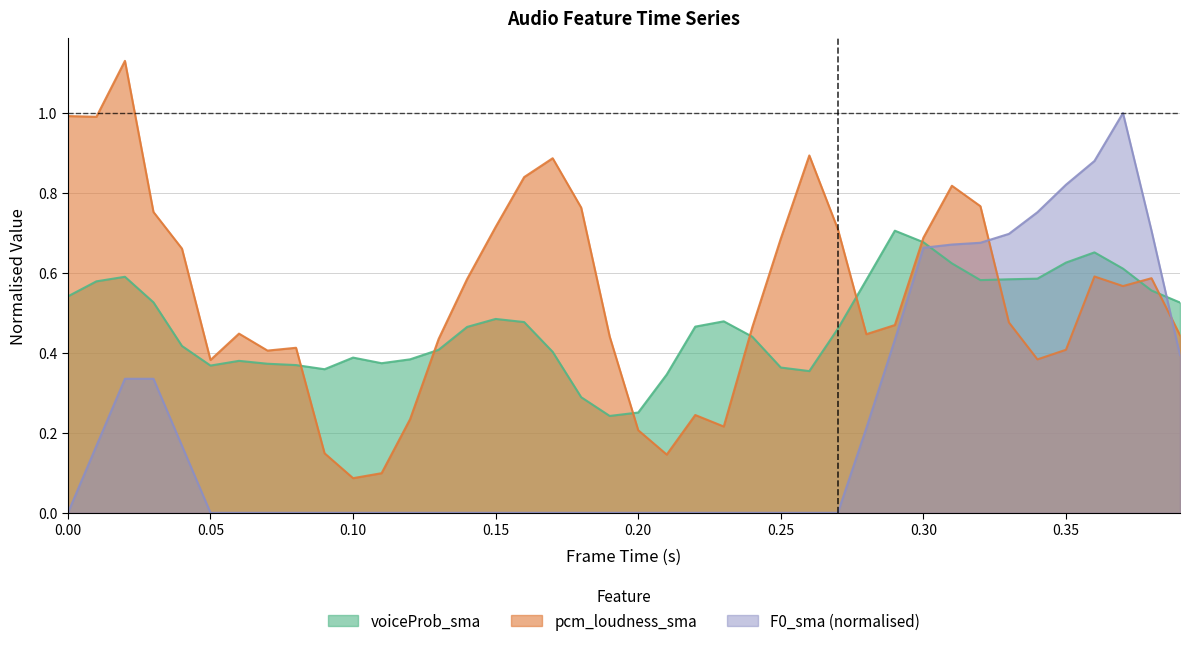

Reading left to right, list all the values displayed in this chart.

voiceProb_sma: 0.5	0.6	0.6	0.5	0.4	0.4	0.4	0.4	0.4	0.4	0.4	0.4	0.4	0.4	0.5	0.5	0.5	0.4	0.3	0.2	0.3	0.3	0.5	0.5	0.4	0.4	0.4	0.5	0.6	0.7	0.7	0.6	0.6	0.6	0.6	0.6	0.7	0.6	0.6	0.5
pcm_loudness_sma: 1.0	1.0	1.1	0.8	0.7	0.4	0.4	0.4	0.4	0.1	0.1	0.1	0.2	0.4	0.6	0.7	0.8	0.9	0.8	0.4	0.2	0.1	0.2	0.2	0.5	0.7	0.9	0.7	0.4	0.5	0.7	0.8	0.8	0.5	0.4	0.4	0.6	0.6	0.6	0.4
F0_sma: 0.0	0.2	0.3	0.3	0.2	0.0	0.0	0.0	0.0	0.0	0.0	0.0	0.0	0.0	0.0	0.0	0.0	0.0	0.0	0.0	0.0	0.0	0.0	0.0	0.0	0.0	0.0	0.0	0.2	0.4	0.7	0.7	0.7	0.7	0.8	0.8	0.9	1.0	0.7	0.4